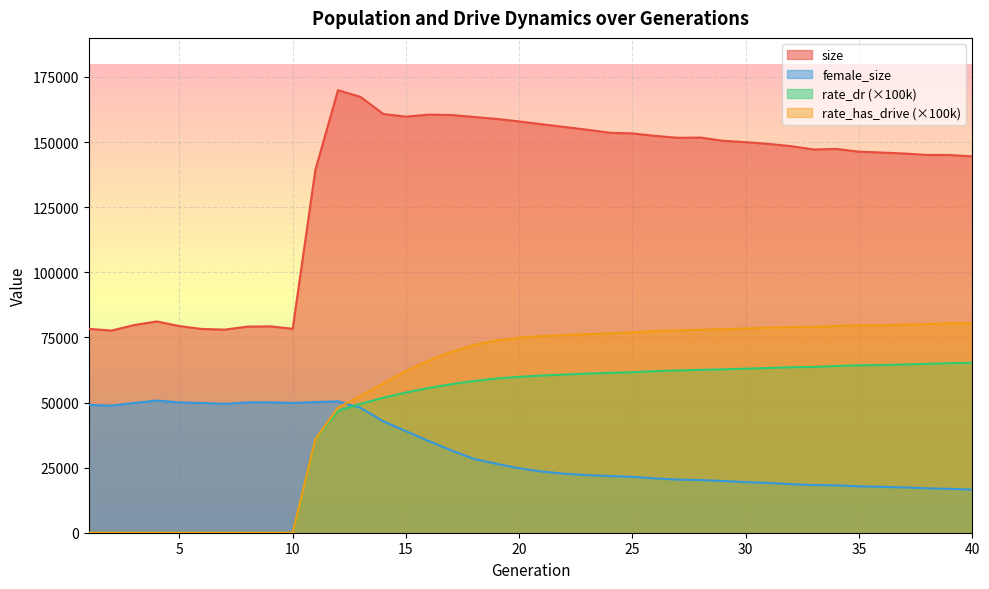

What is the average value of the female_size series?

31603.0